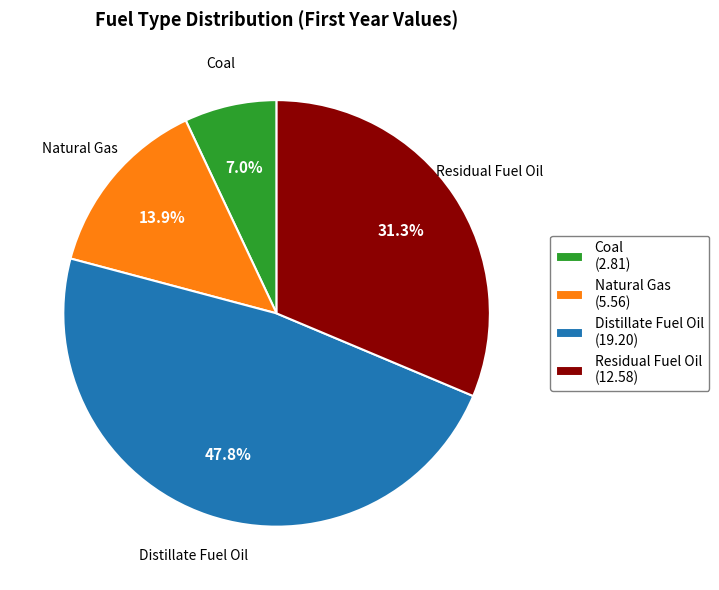

What percentage is the Natural Gas slice, to the nearest percent?

14%